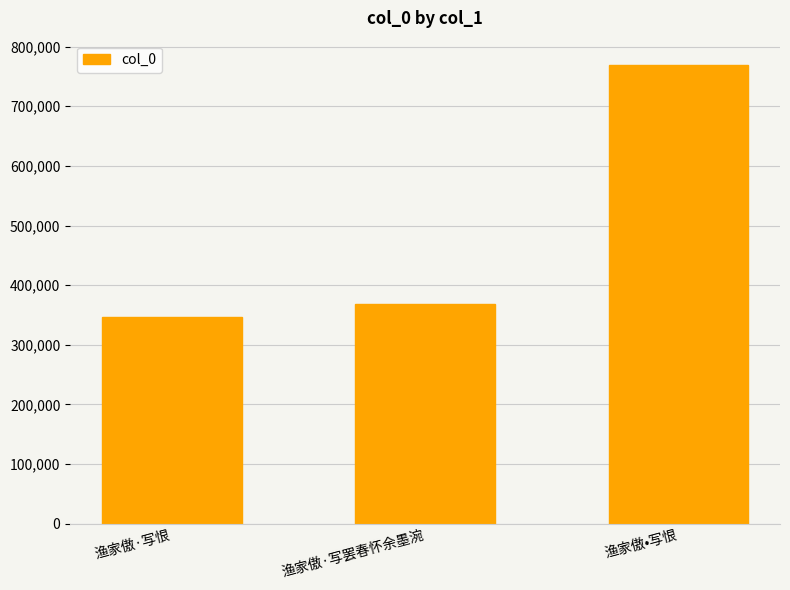

What is the ratio of the value at 渔家傲•写恨 to the value at 渔家傲·写罢春怀余墨涴?

2.1